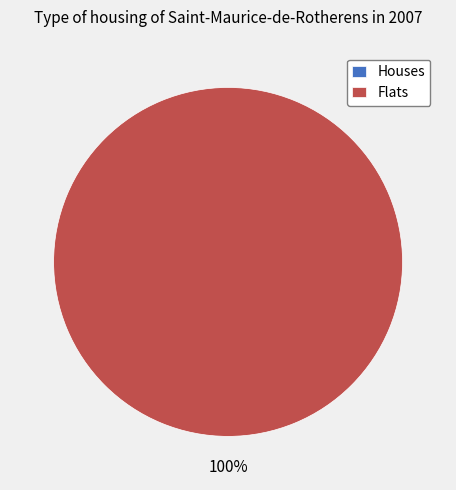

How many slices are in this pie chart?

2